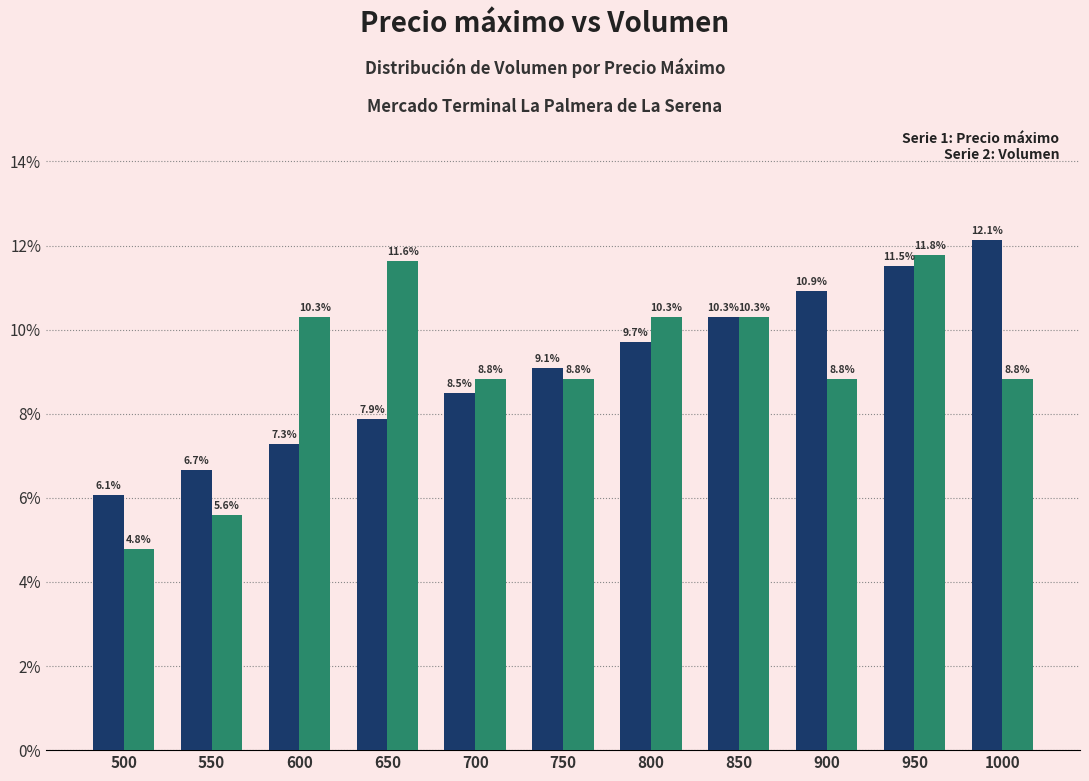

What is the total value across all series at 850?

20.6